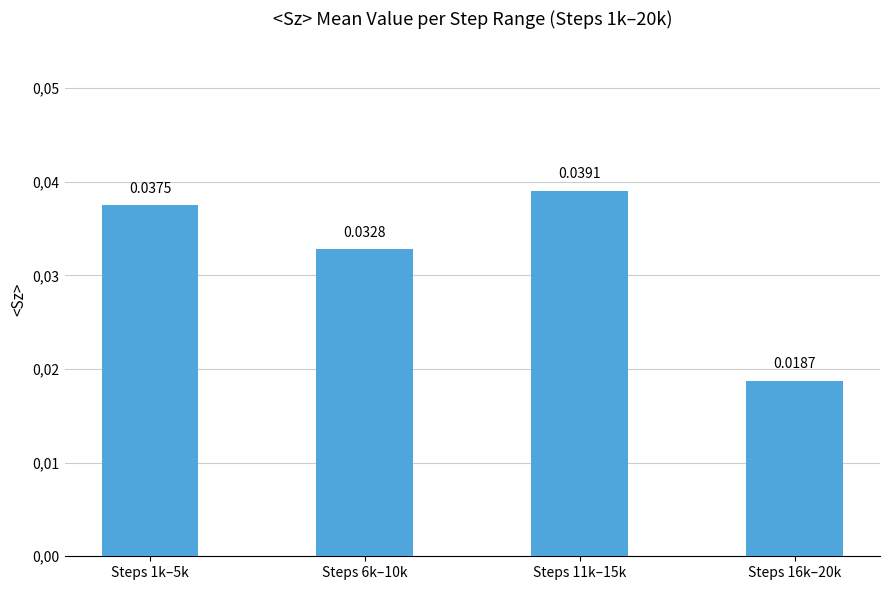

Are the bars horizontal?

No